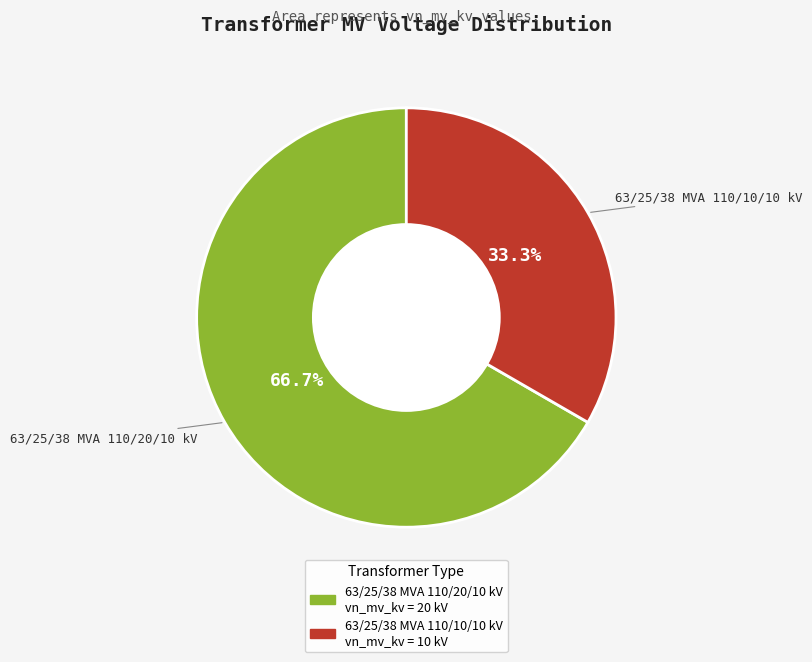

How many segments does this pie chart have?

2